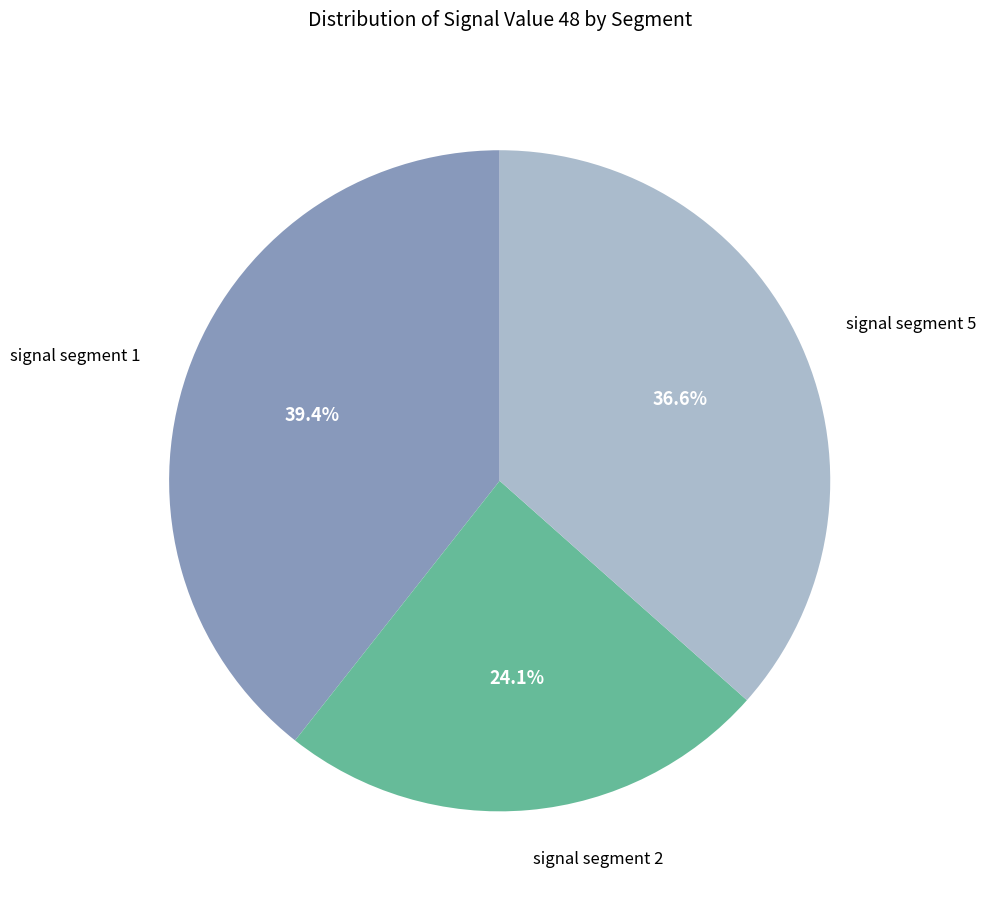

Does any single category account for the majority?

No